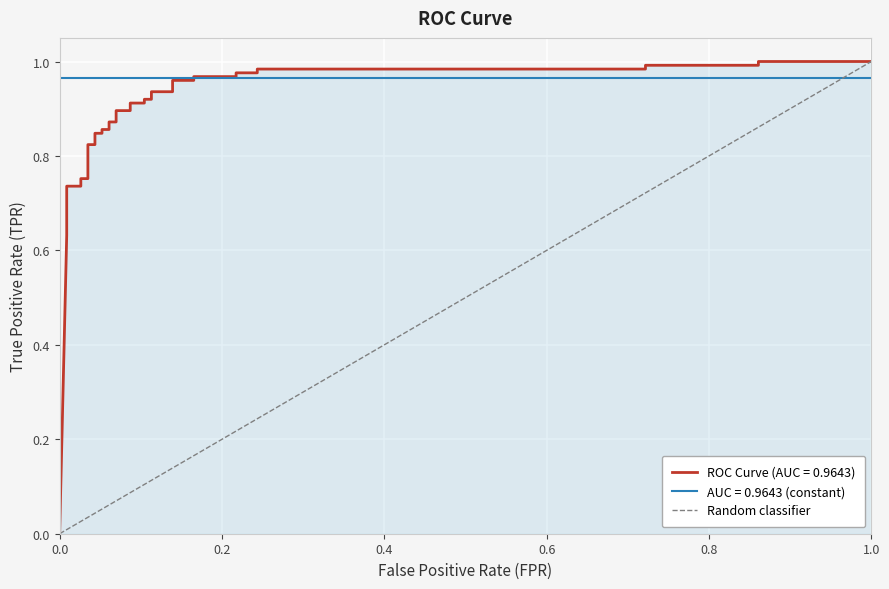

The value at 1.0 is 1. True or false?

True